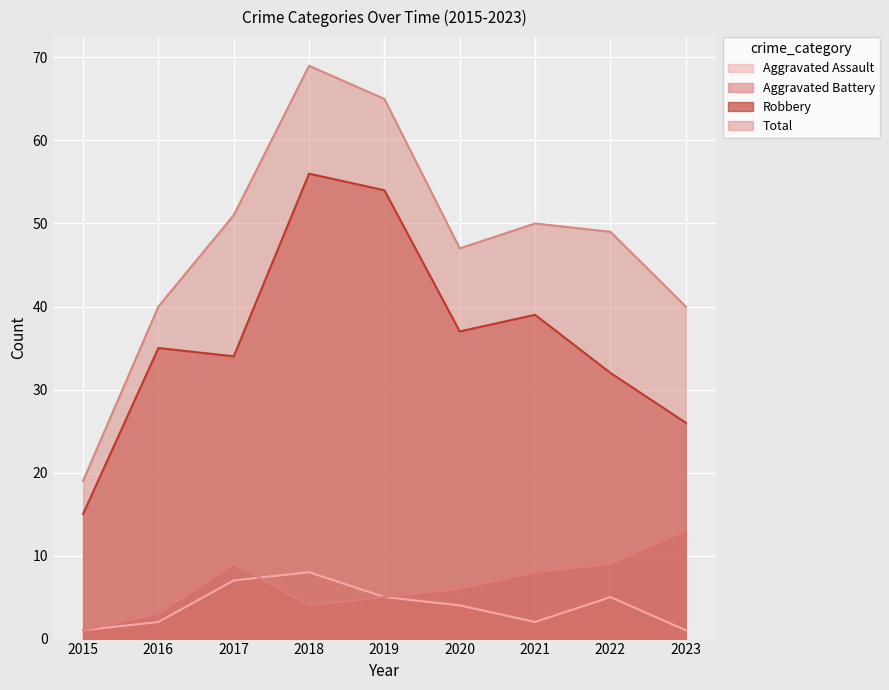

What is the smallest value displayed?

1